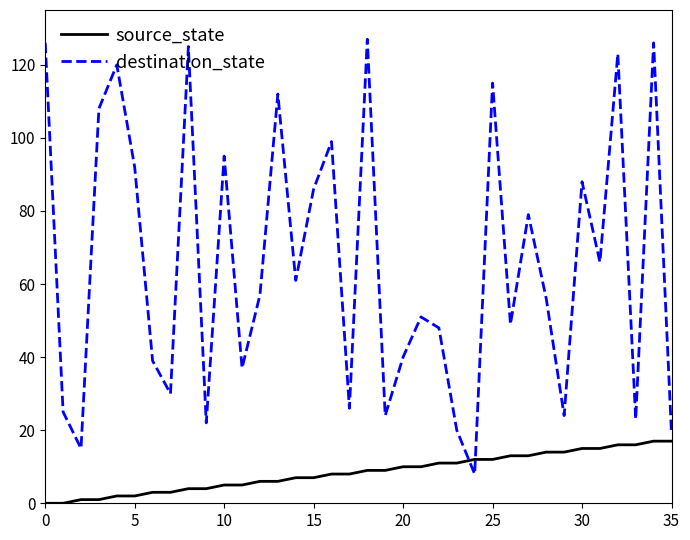

True or false: source_state and destination_state cross at least once.

True